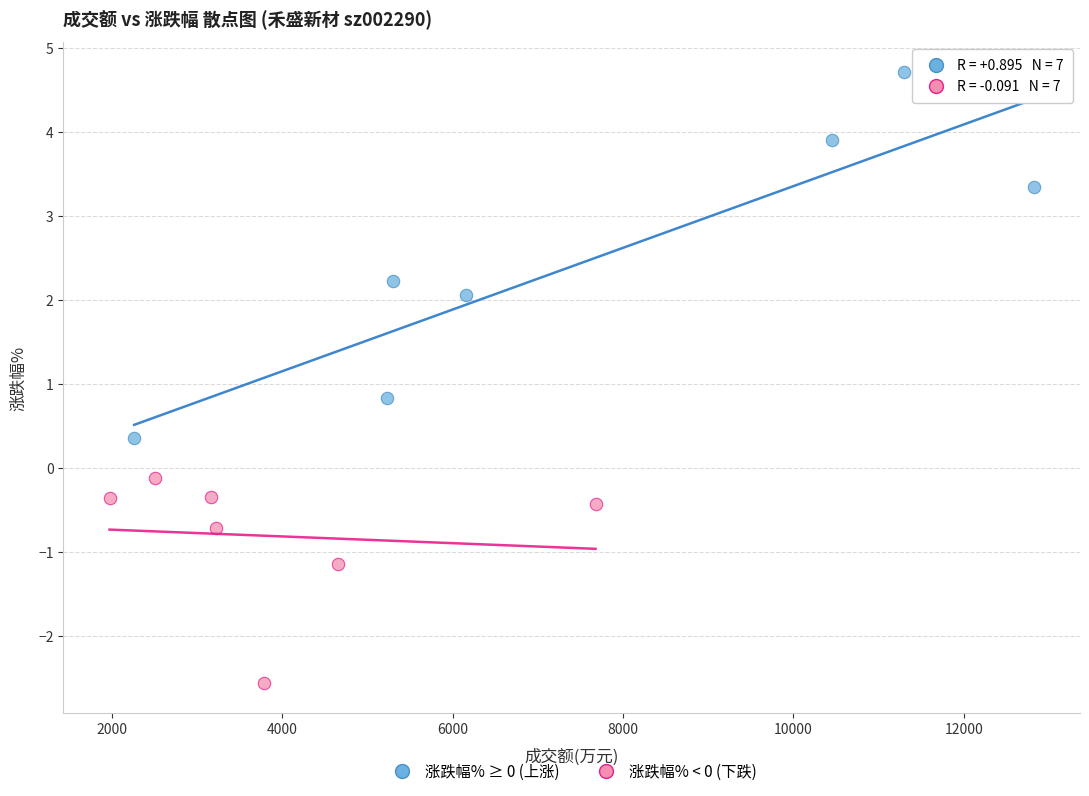

Which series contains the highest Y value?

涨跌幅% ≥ 0 (上涨)